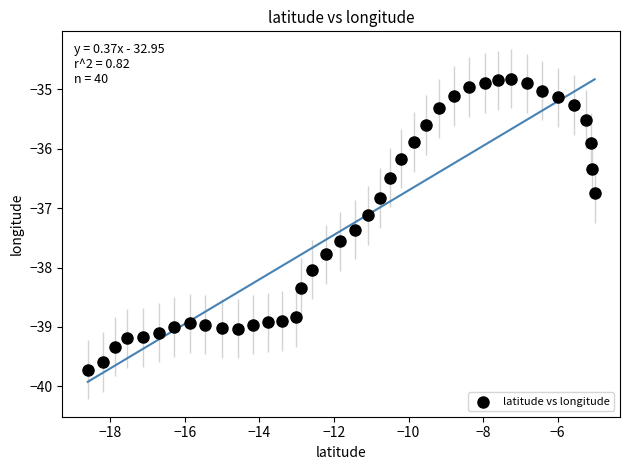

What is the range of X values (max minus min)?

13.6